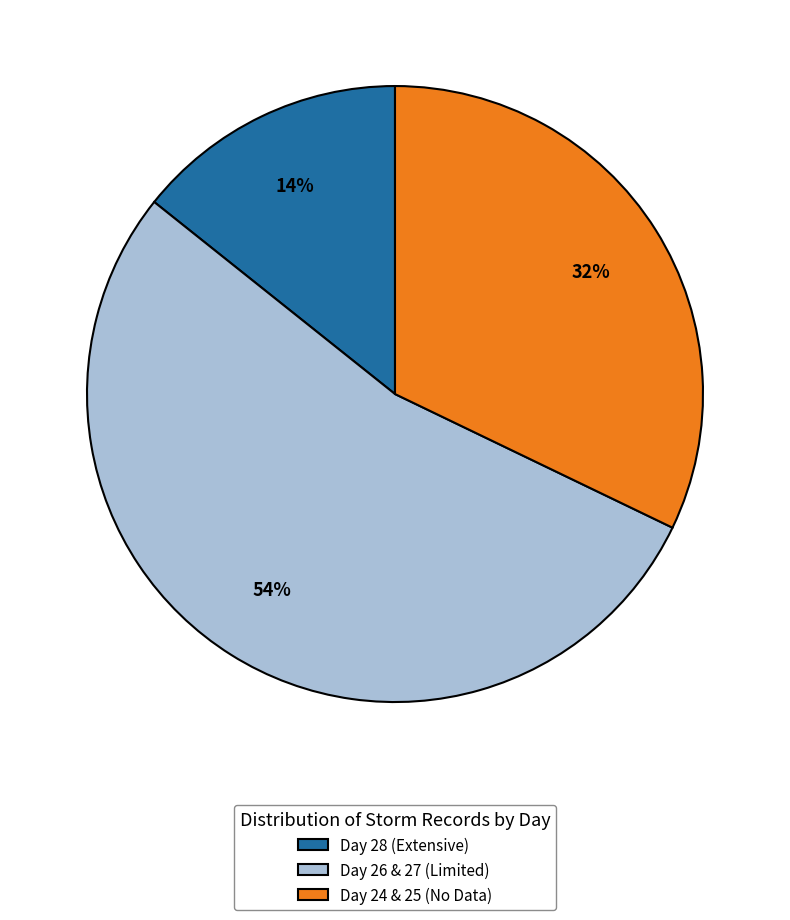

Is there any slice that represents more than half of the pie?

Yes